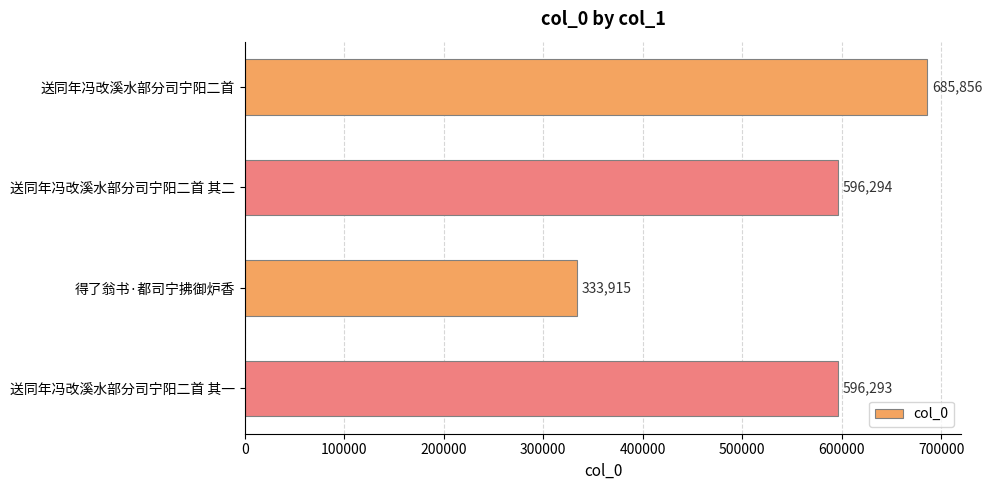

At which label is the value closest to 509885?

送同年冯改溪水部分司宁阳二首 其一